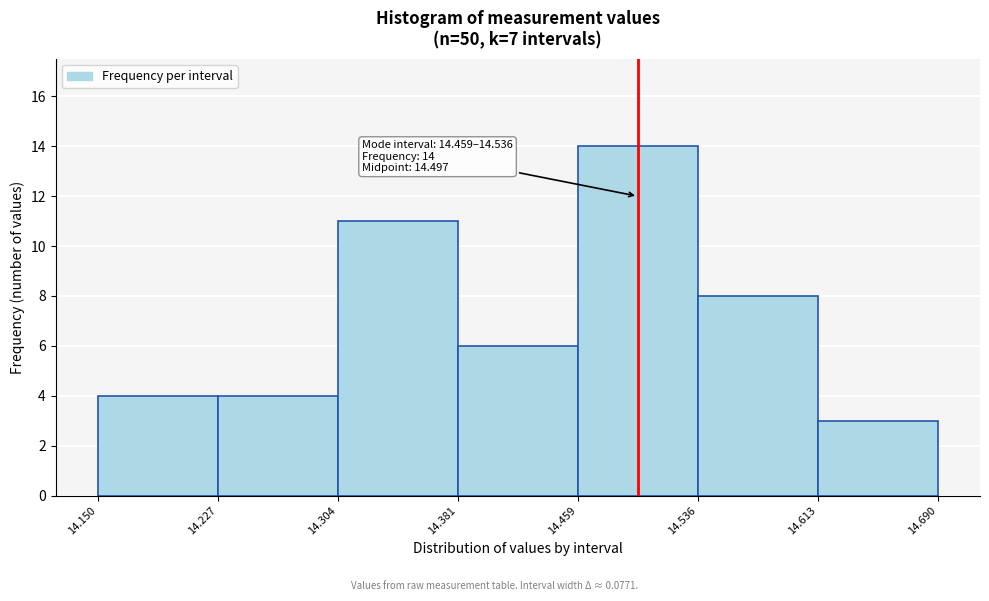

Over which range of the x-axis is the bar tallest?

14.459 to 14.536